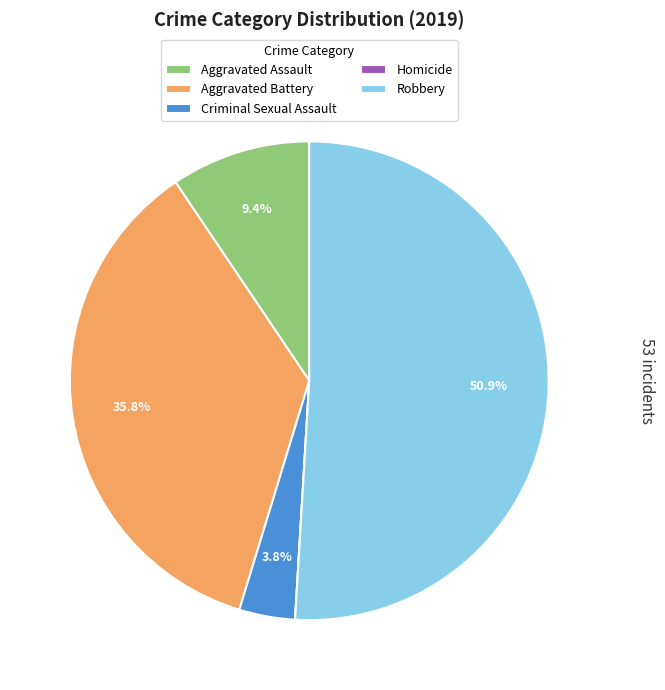

To the nearest percent, what is the combined percentage of Robbery and Aggravated Assault?

60%